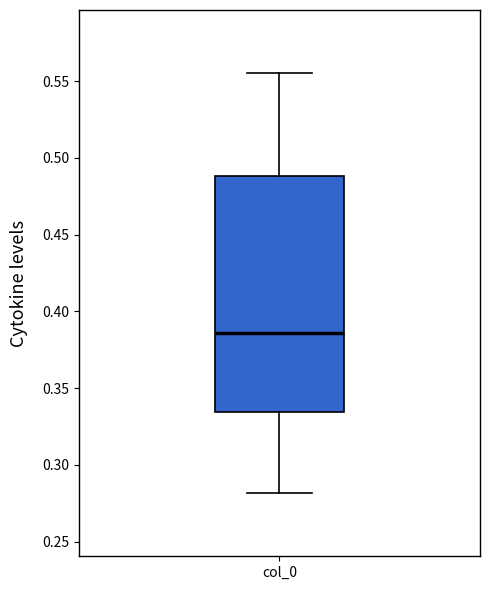

Transcribe this box plot: give where the median line is, the range the box spans, and where the two whiskers end, as read against the y-axis. The values are not printed on the chart, so give them approximately, as read against the axis.

median 0.385, box 0.335 to 0.490, whiskers 0.280 to 0.555